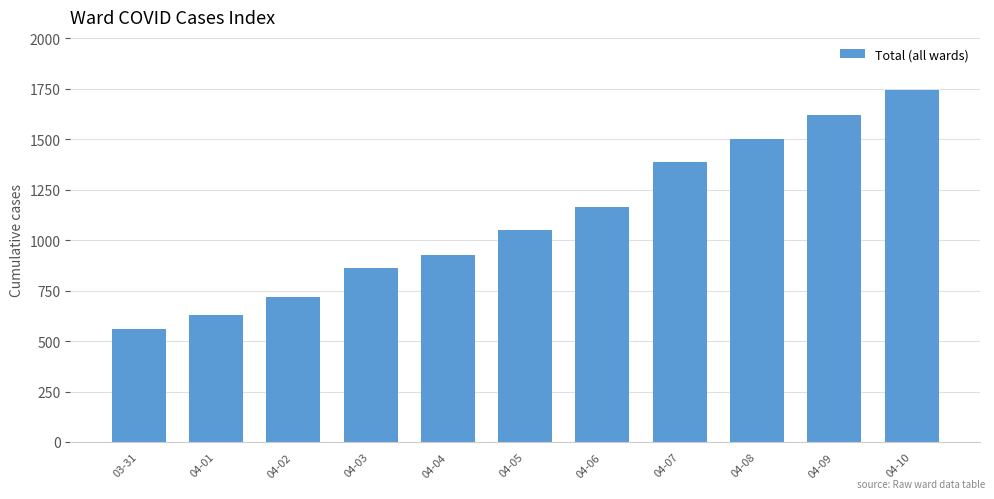

What is the label of the 11th bar from the left?

04-10